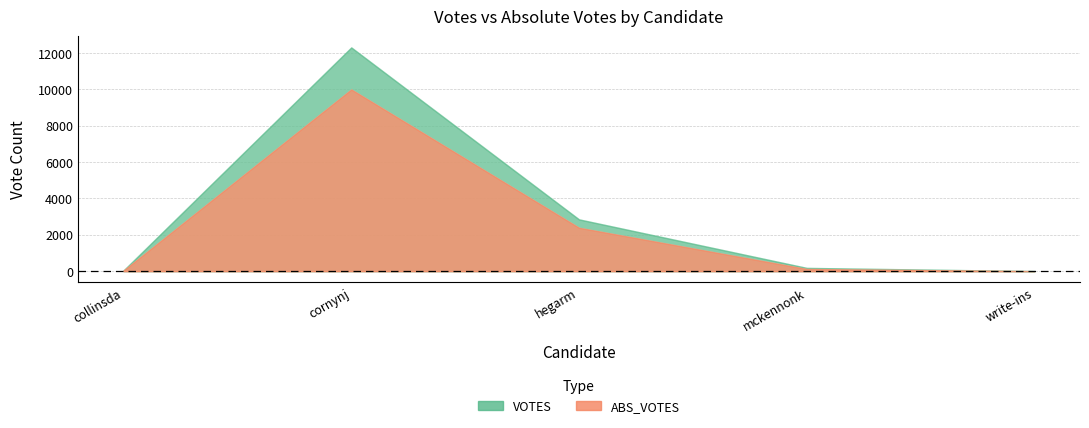

At which category does VOTES reach its first local peak?

cornynj